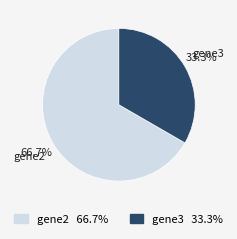

What is the total percentage of gene3 and gene2?

100.0%